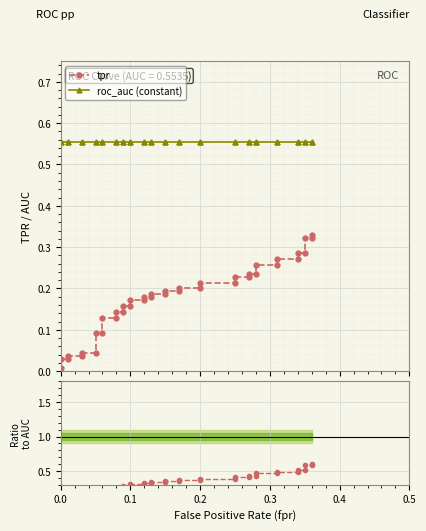

Rank the series at 0.3 from lowest to highest value.

tpr, tpr/roc_auc, roc_auc (constant)